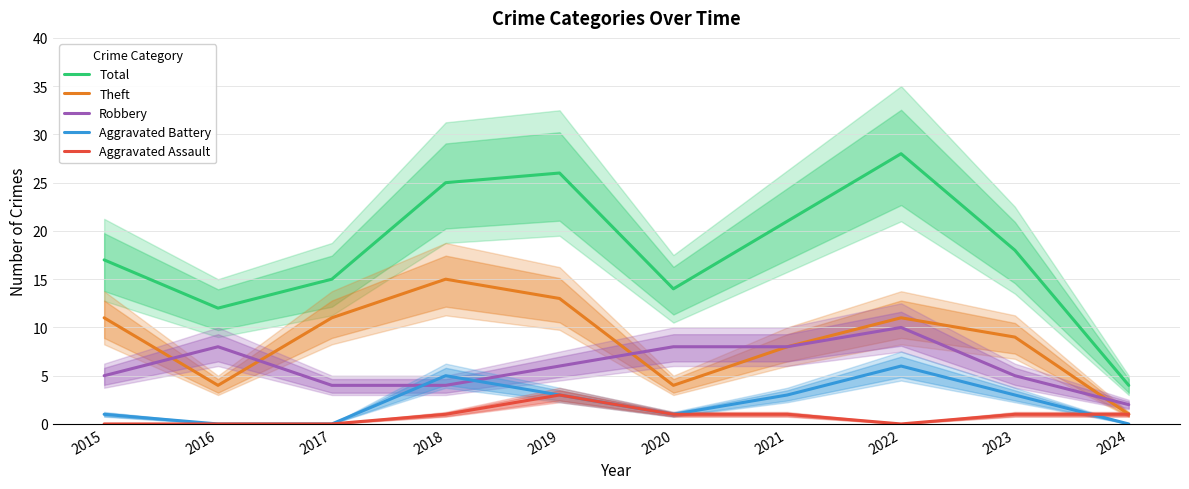

True or false: Aggravated Assault and Total cross at least once.

False